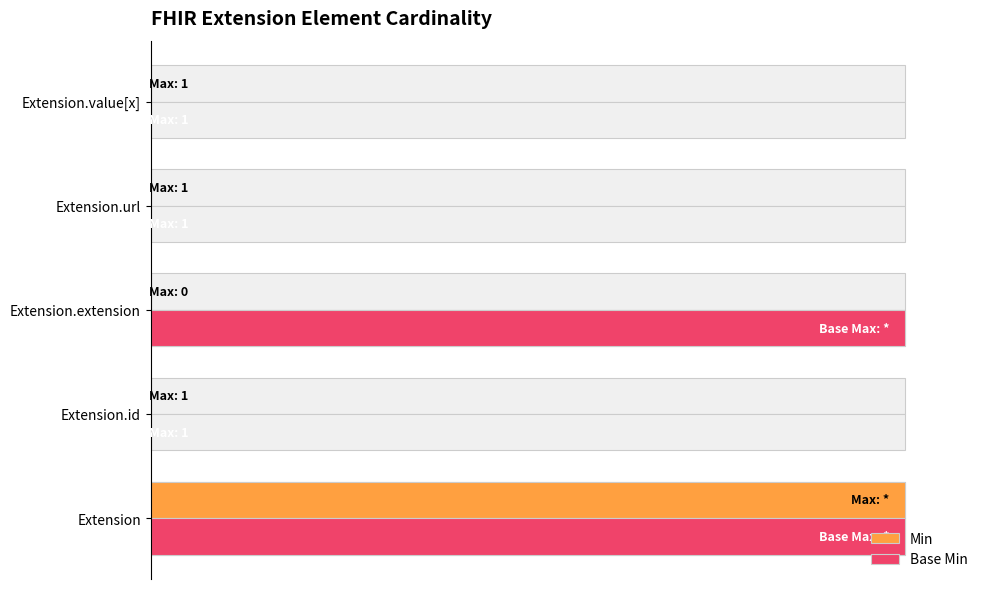

The value of Min at Extension.url is 0.2. True or false?

False